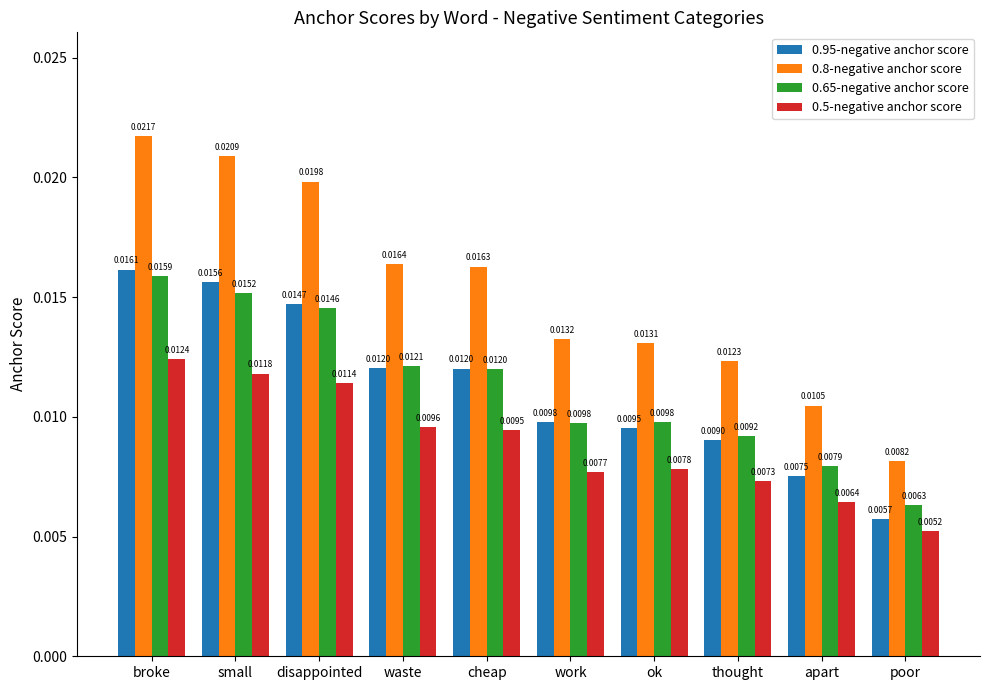

How many bars are there in each group?

4